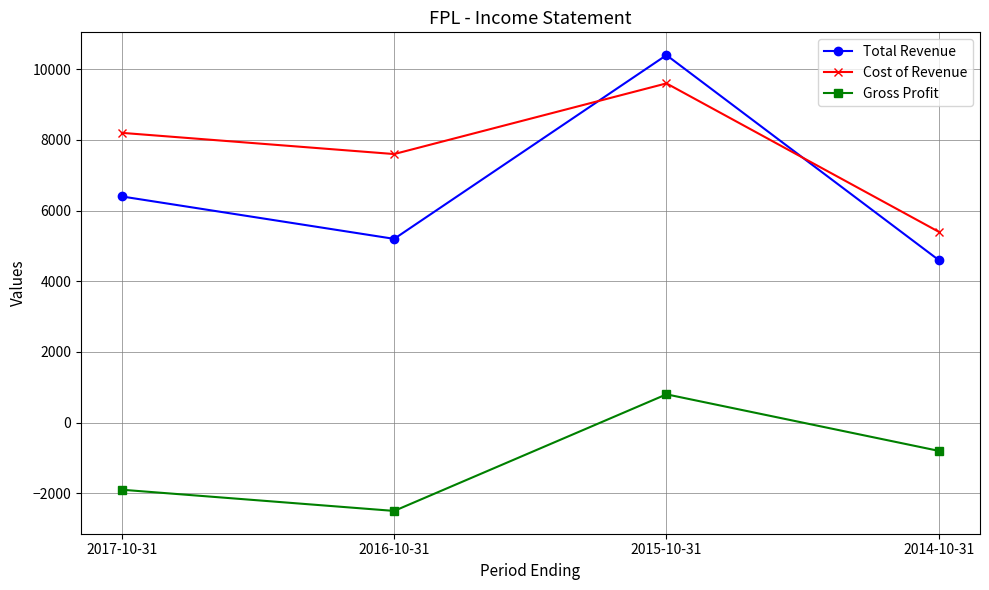

What is the label of the 2nd point from the left?

2016-10-31